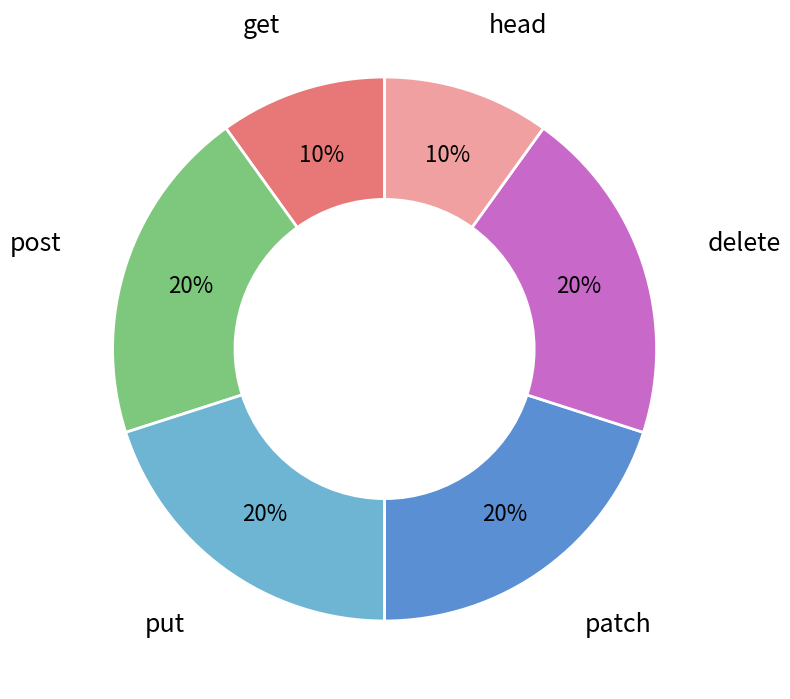

What percentage is the patch slice, to the nearest percent?

20%